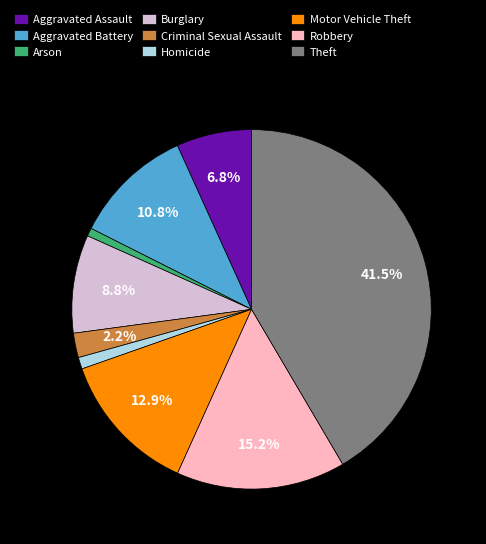

The Aggravated Battery slice represents 11% of the pie. True or false?

True